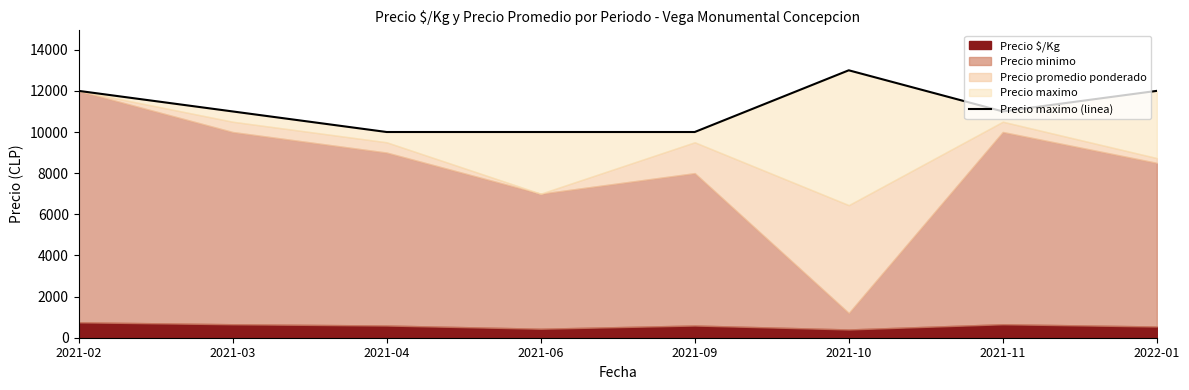

What is the value of the 2nd point from the left?

11000